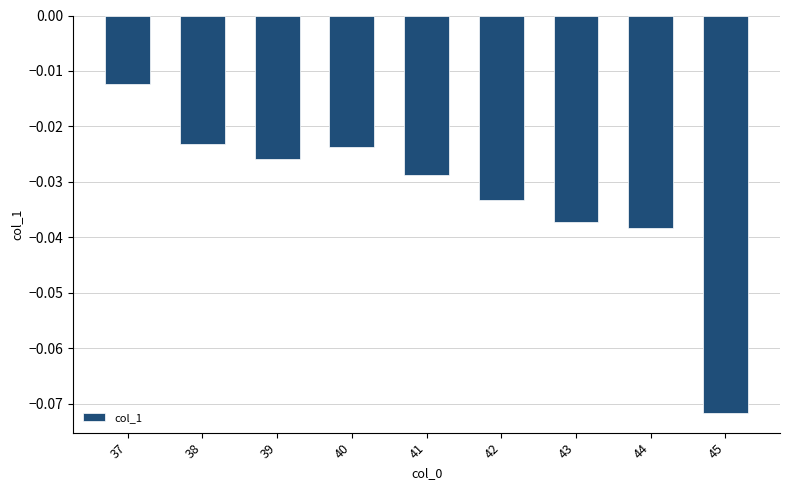

Between 43 and 39, which is larger?

39